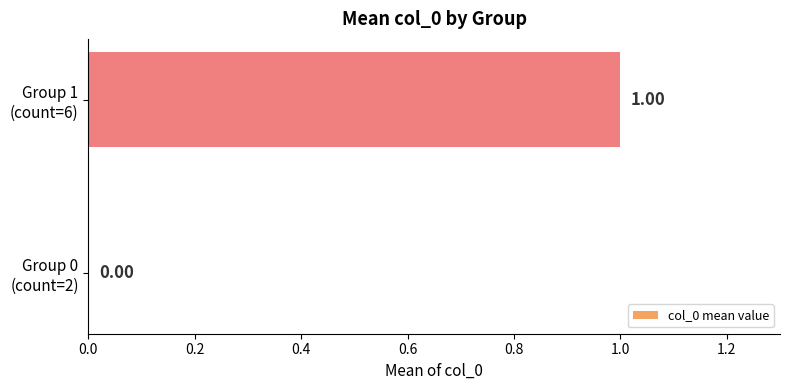

How many values are above zero?

1